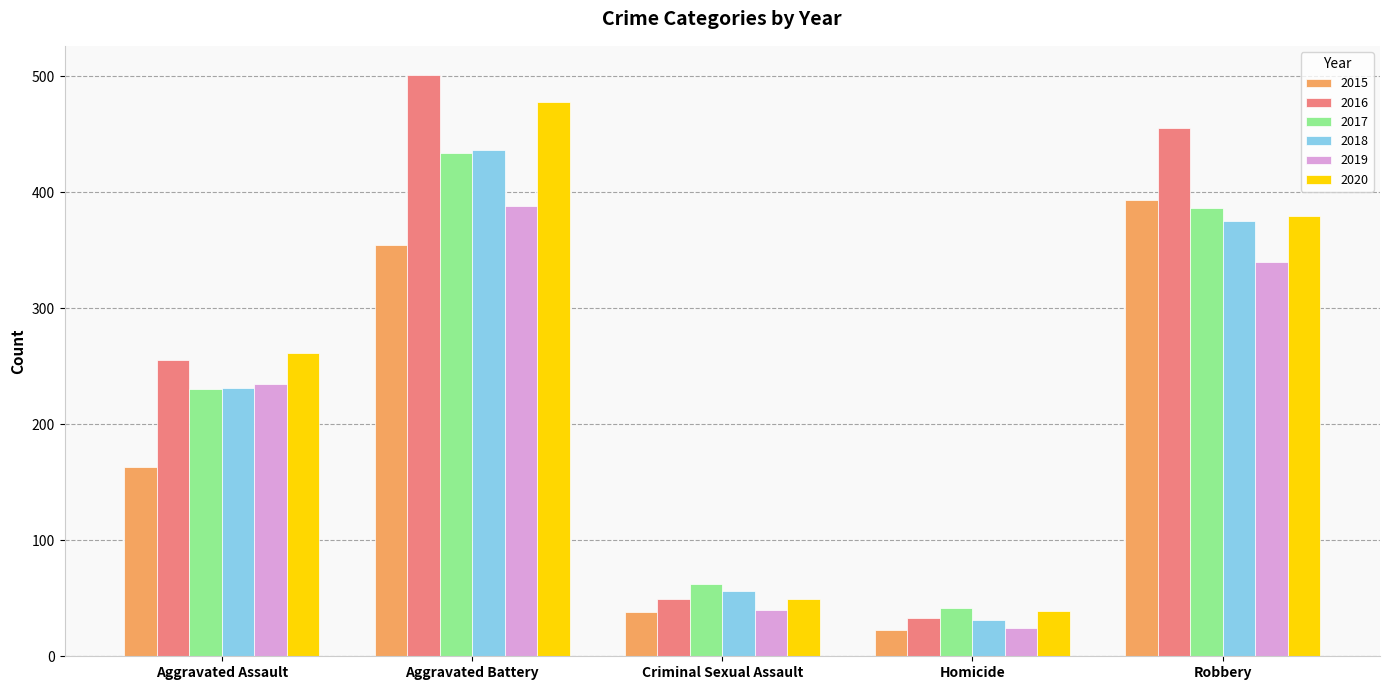

Rank the categories by 2019 value from highest to lowest.

Aggravated Battery, Robbery, Aggravated Assault, Criminal Sexual Assault, Homicide